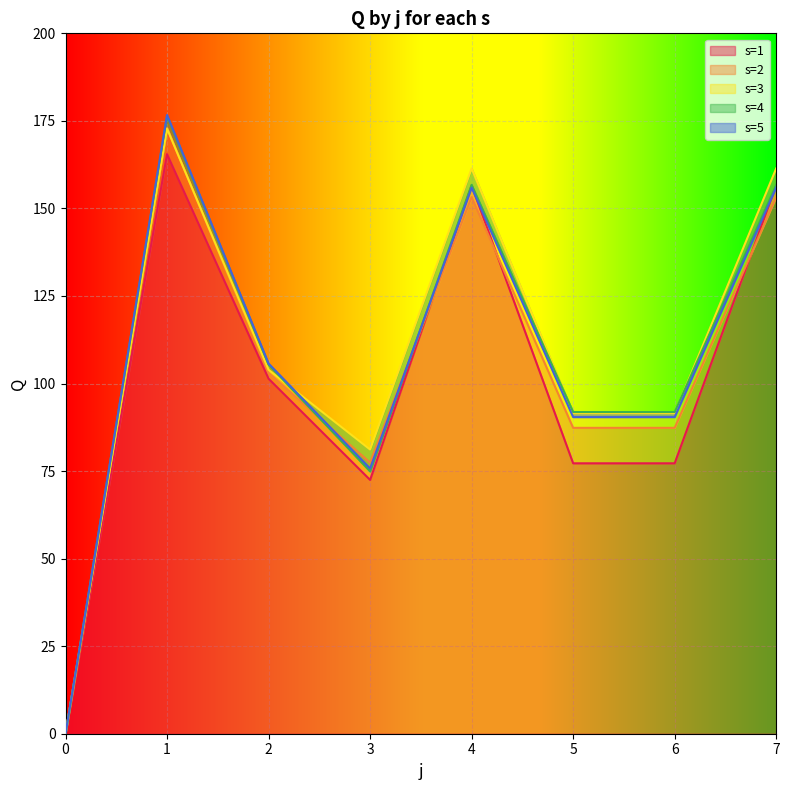

Read the s=5 value at 2.

105.7